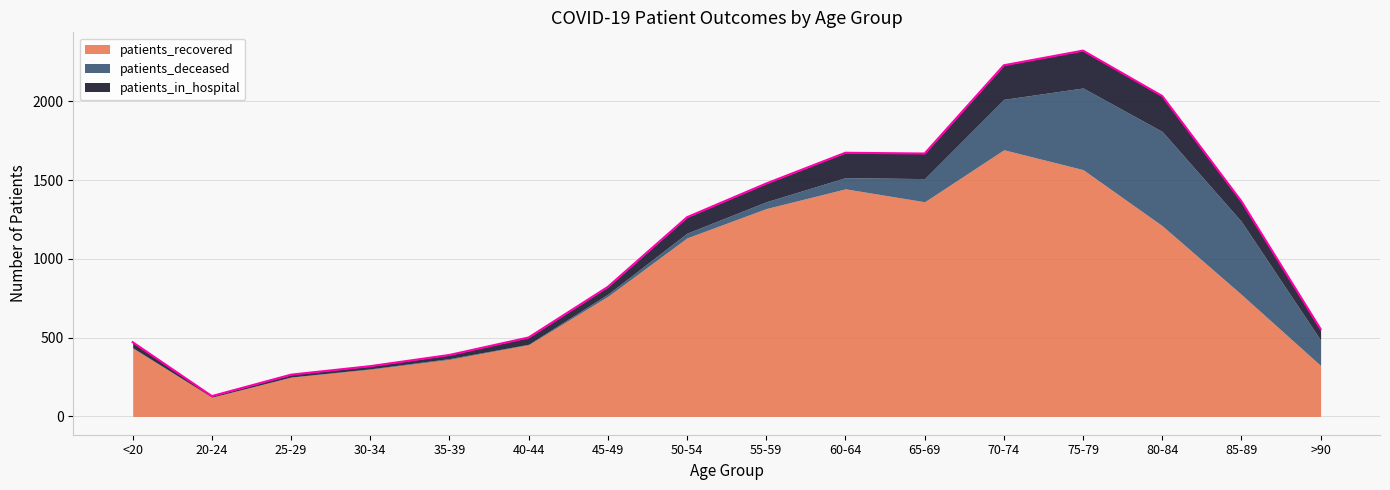

At which label does patients_in_hospital first exceed 101?

55-59